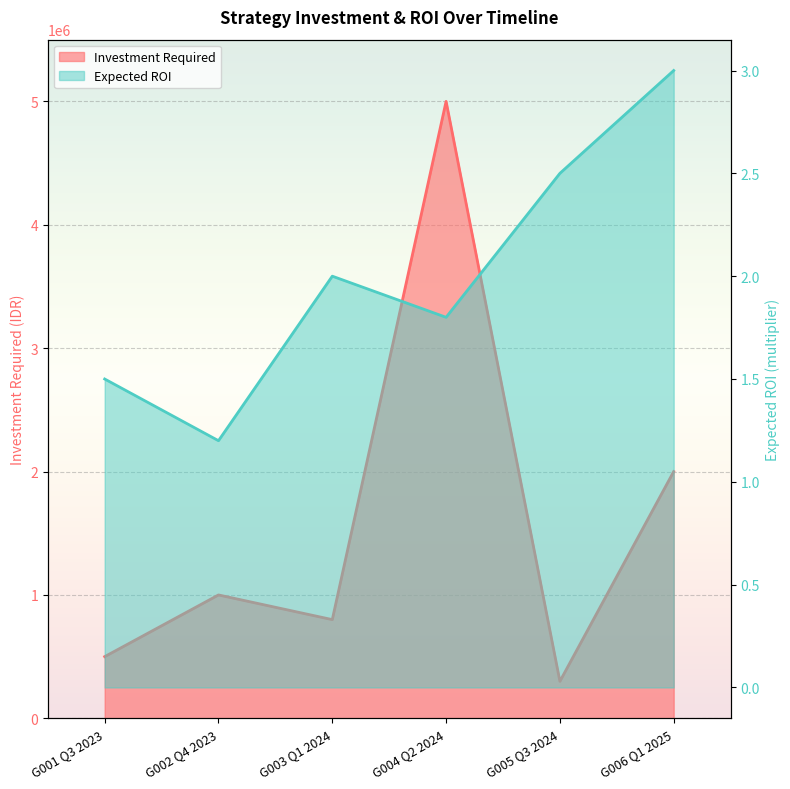

What position from the right is G002 Q4 2023?

5